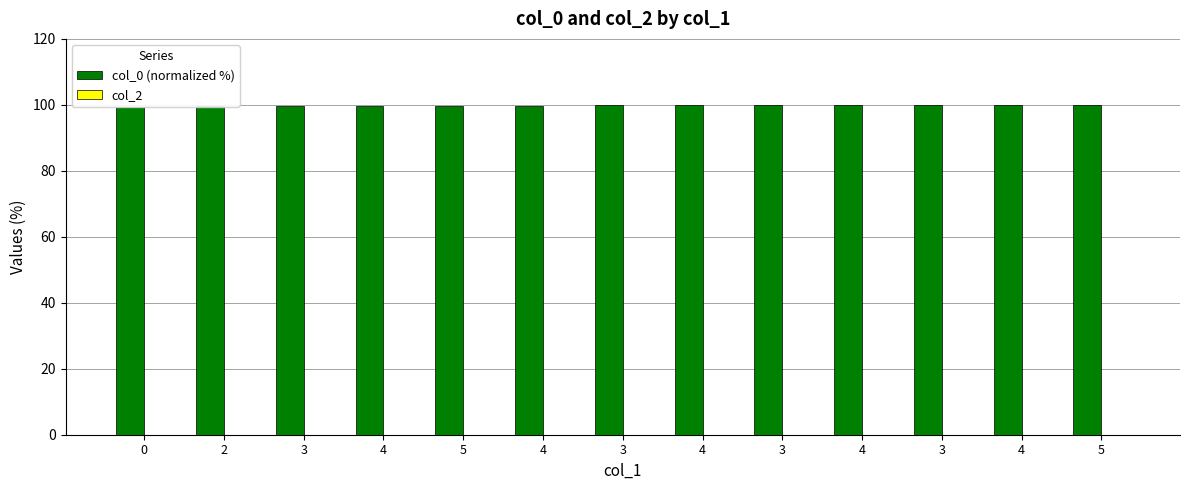

What is the label of the 3rd bar from the left?

3